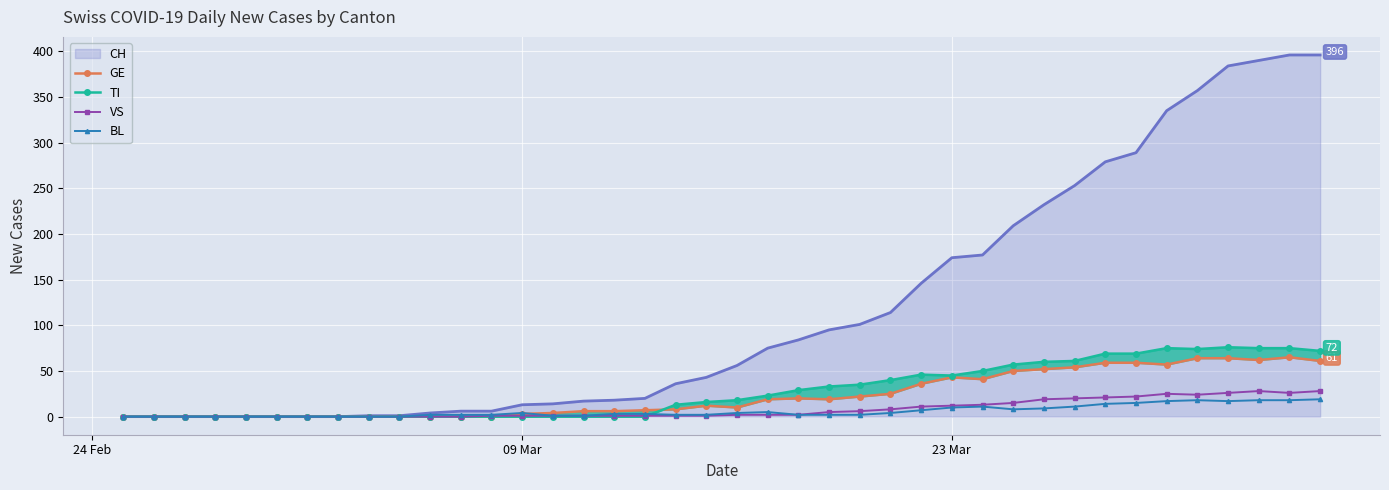

What is the maximum value for VS?

28